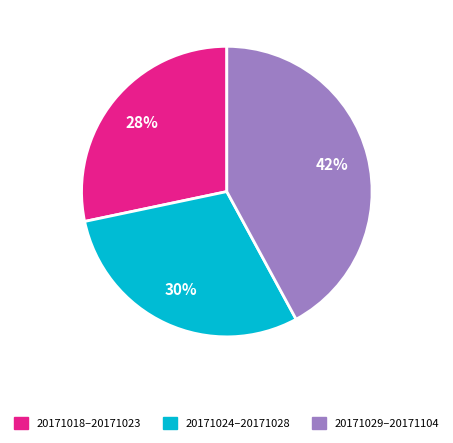

Combined, do 20171024–20171028 and 20171029–20171104 account for over 50%?

Yes